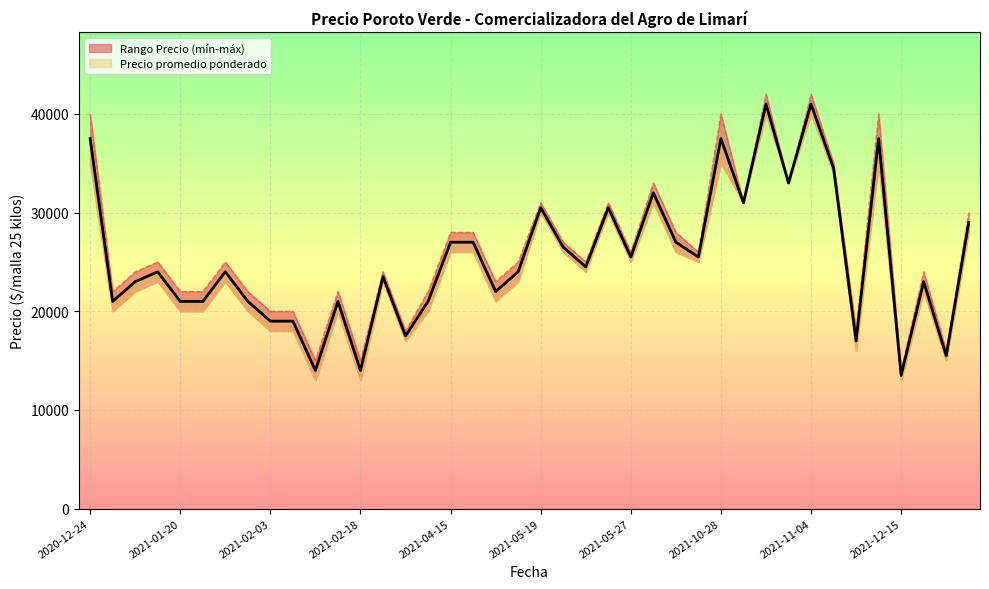

At which category does the chart reach its peak across all series?

2021-11-04